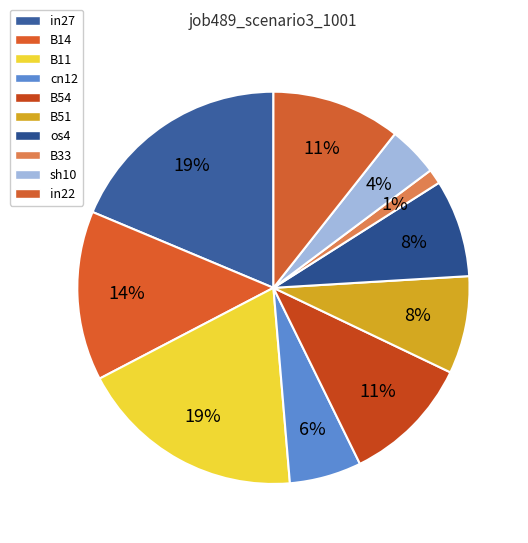

Rank the categories by value from highest to lowest.

in27, B11, B14, B54, in22, B51, os4, cn12, sh10, B33